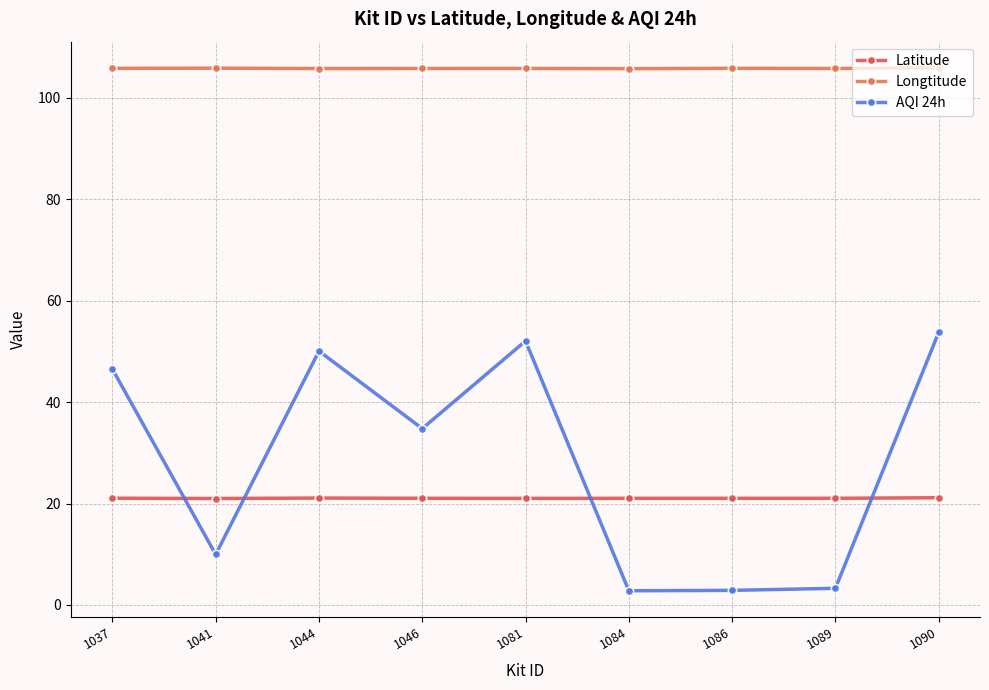

What is the value of the Longtitude point at the 3rd from the left?

105.8